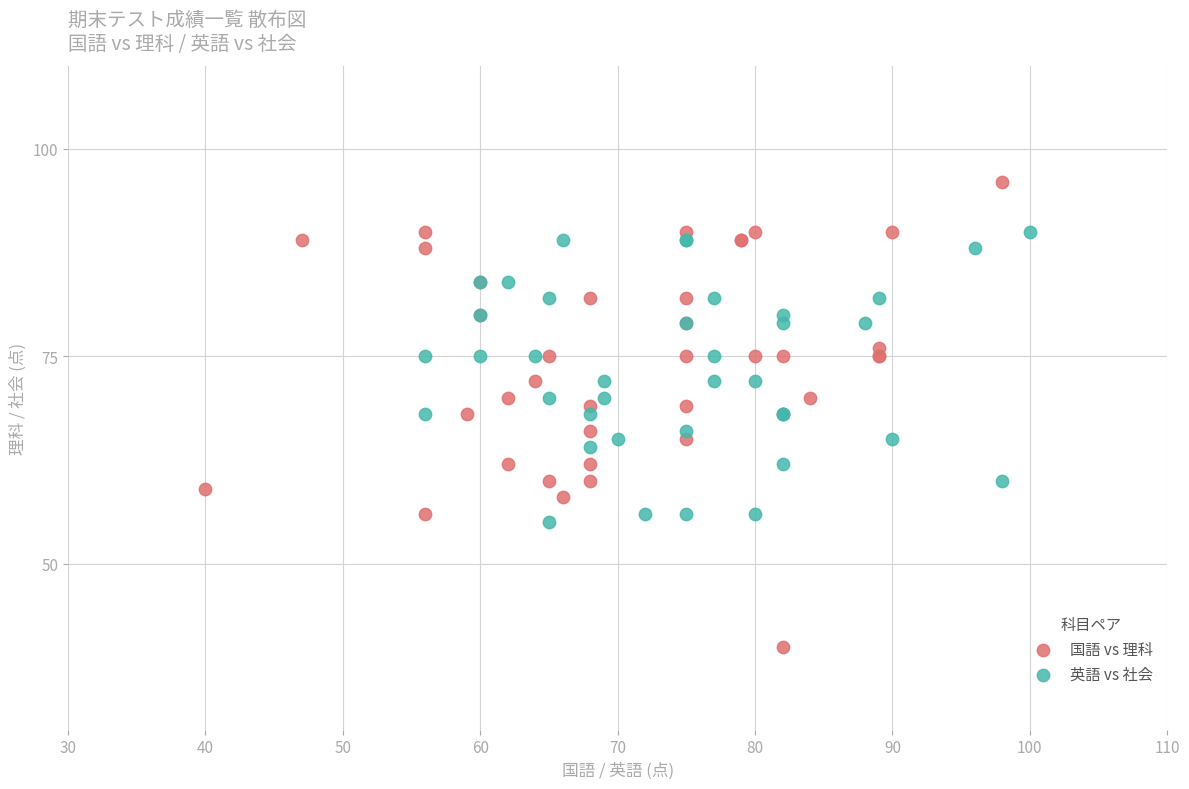

Which series reaches the maximum Y coordinate?

国語 vs 理科